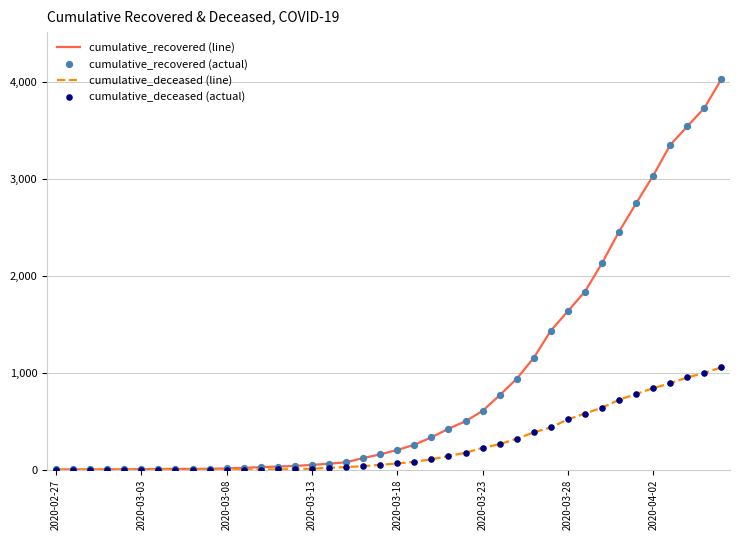

What is the greatest value displayed?

4028